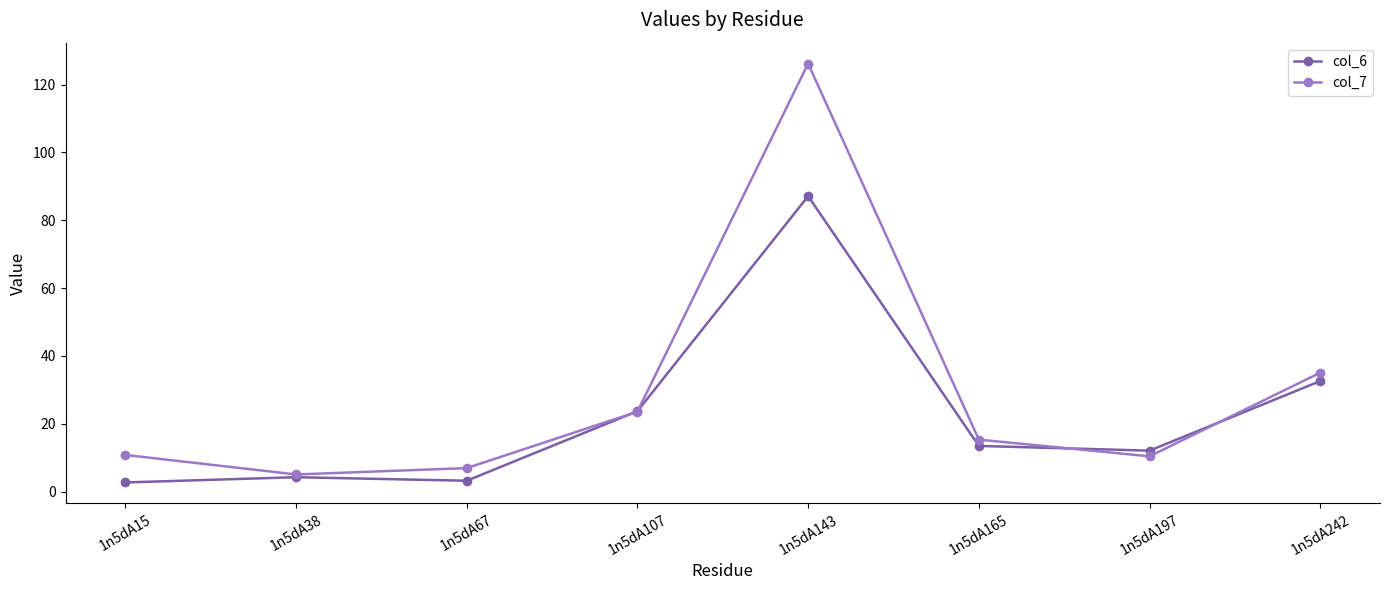

What is the spread (max minus min) of values at 1n5dA107?

0.1